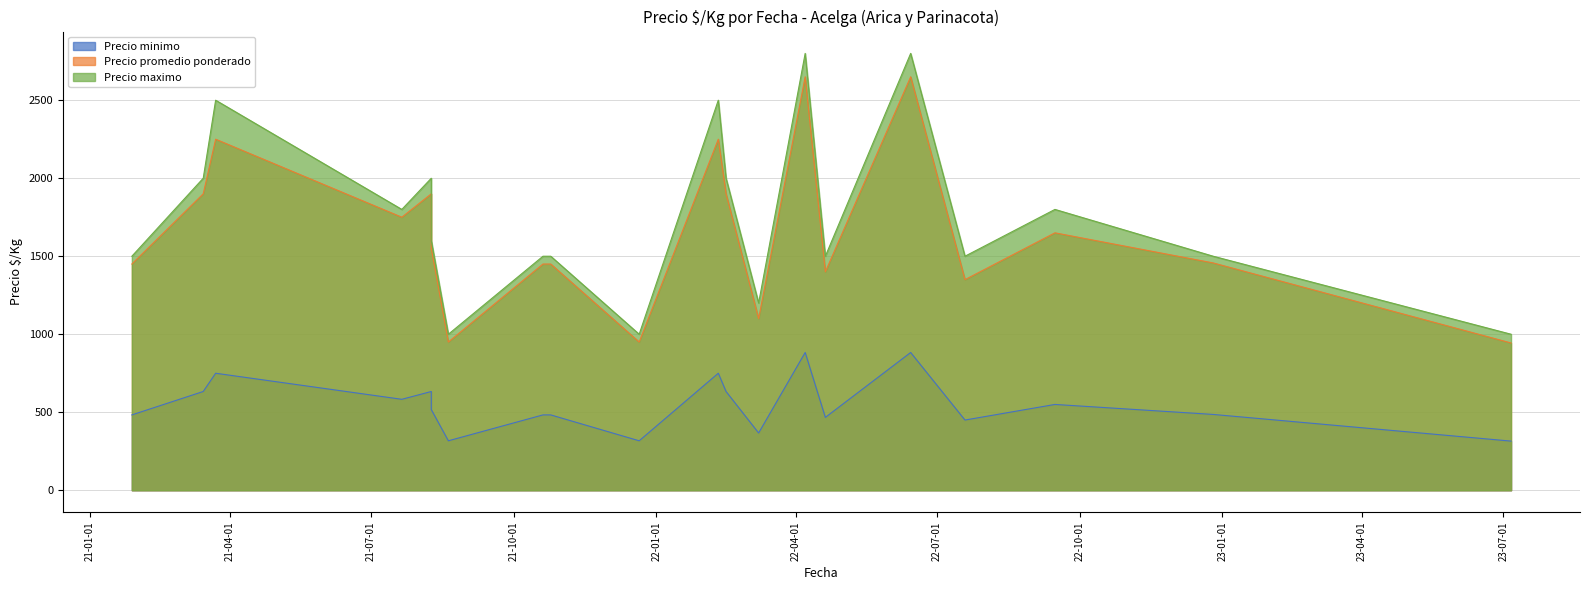

How many lines are shown in the chart?

3